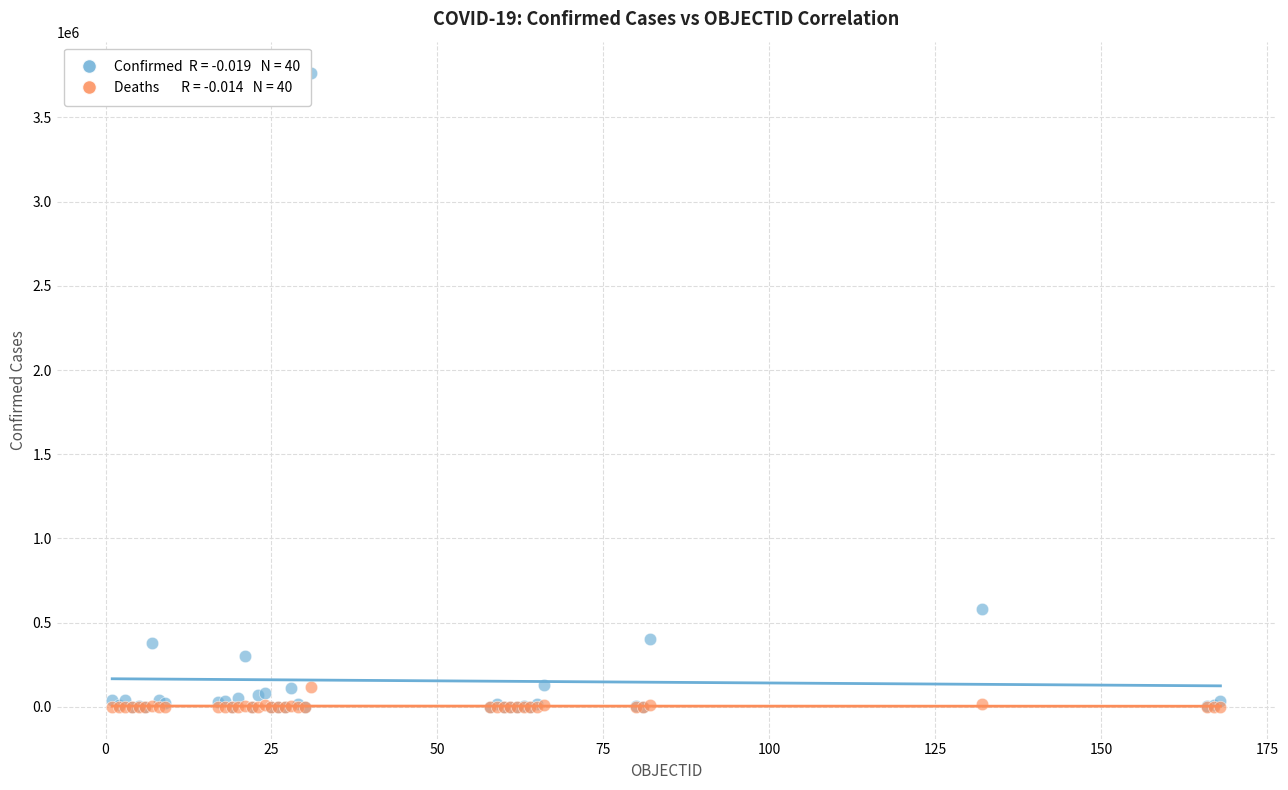

Across all series, what Y value is closest to 1880695?

581995